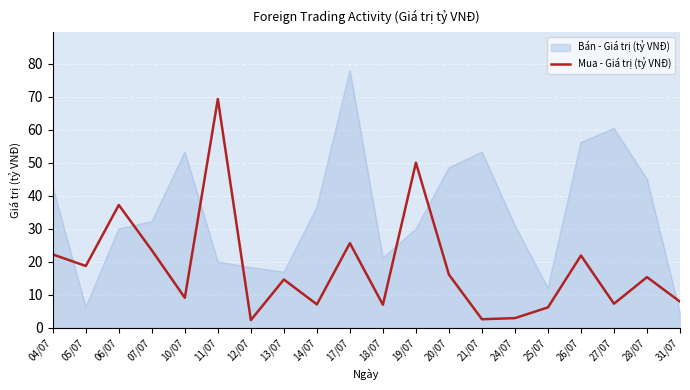

What is the smallest value displayed?

2.3